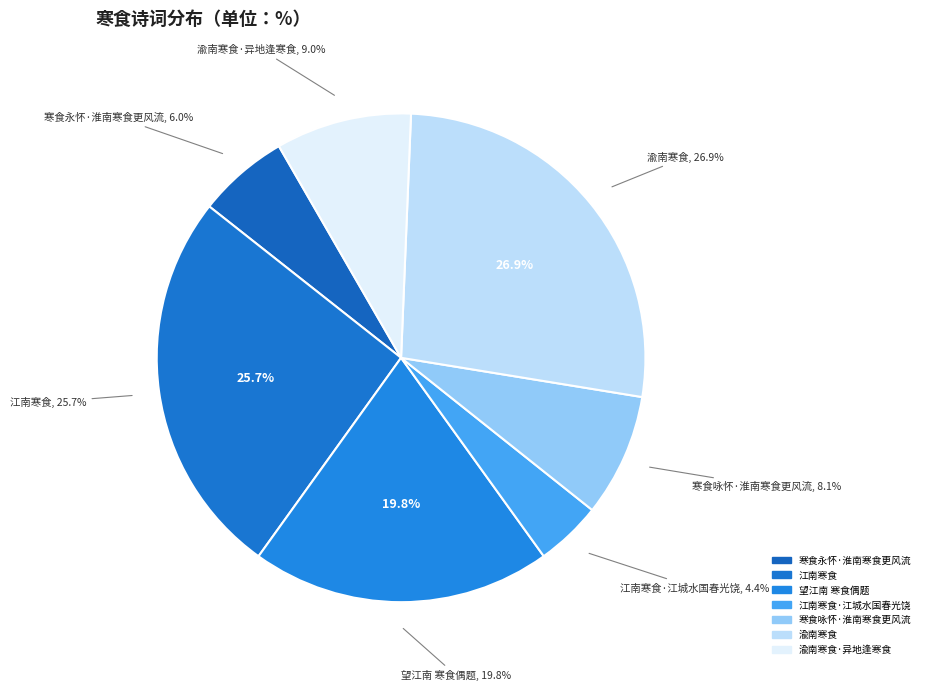

Is the sum of 寒食永怀·淮南寒食更风流 and 望江南 寒食偶题 greater than half?

No